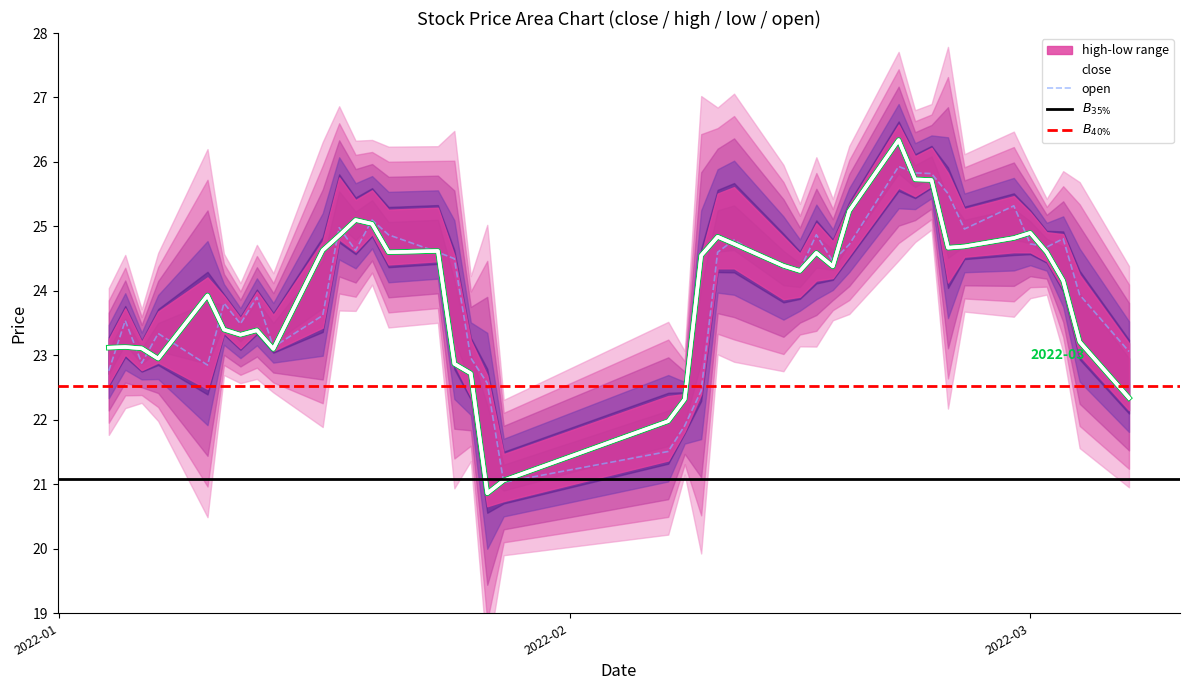

How many lines are shown in the chart?

2